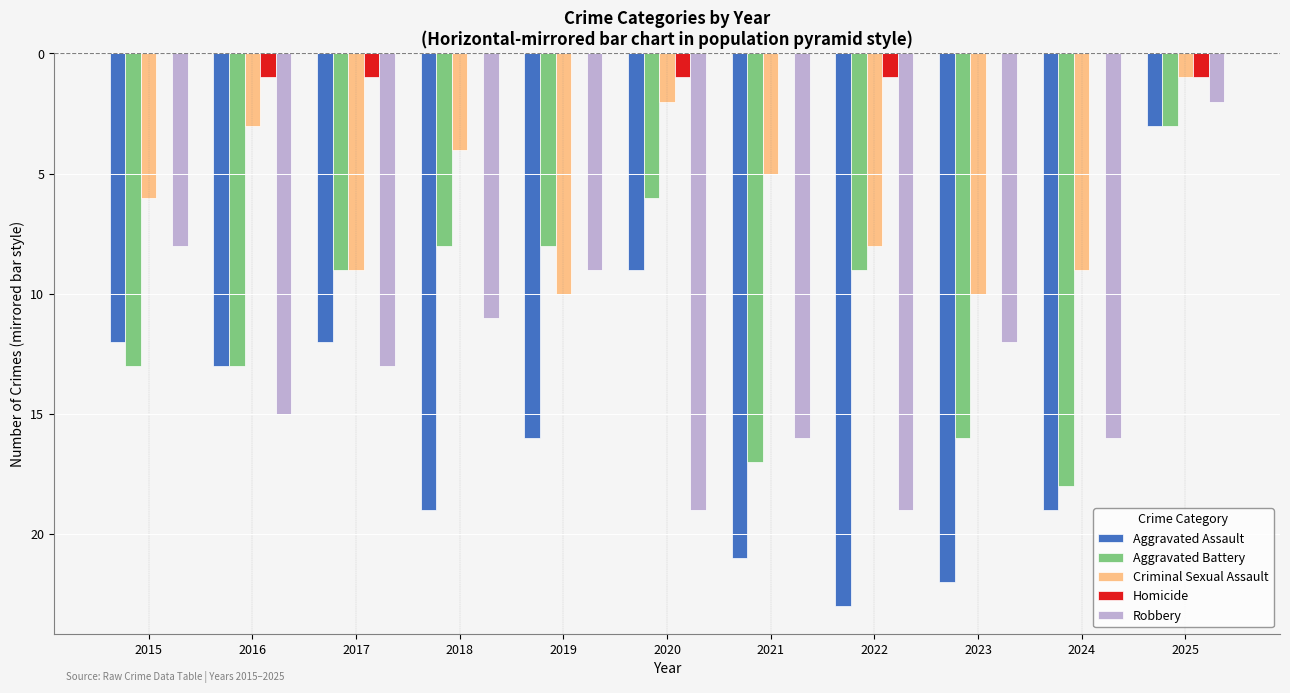

Reading left to right, transcribe all the data shown in this chart.

Aggravated Assault: 2015=-12	2016=-13	2017=-12	2018=-19	2019=-16	2020=-9	2021=-21	2022=-23	2023=-22	2024=-19	2025=-3
Aggravated Battery: 2015=-13	2016=-13	2017=-9	2018=-8	2019=-8	2020=-6	2021=-17	2022=-9	2023=-16	2024=-18	2025=-3
Criminal Sexual Assault: 2015=-6	2016=-3	2017=-9	2018=-4	2019=-10	2020=-2	2021=-5	2022=-8	2023=-10	2024=-9	2025=-1
Homicide: 2015=0	2016=-1	2017=-1	2018=0	2019=0	2020=-1	2021=0	2022=-1	2023=0	2024=0	2025=-1
Robbery: 2015=-8	2016=-15	2017=-13	2018=-11	2019=-9	2020=-19	2021=-16	2022=-19	2023=-12	2024=-16	2025=-2